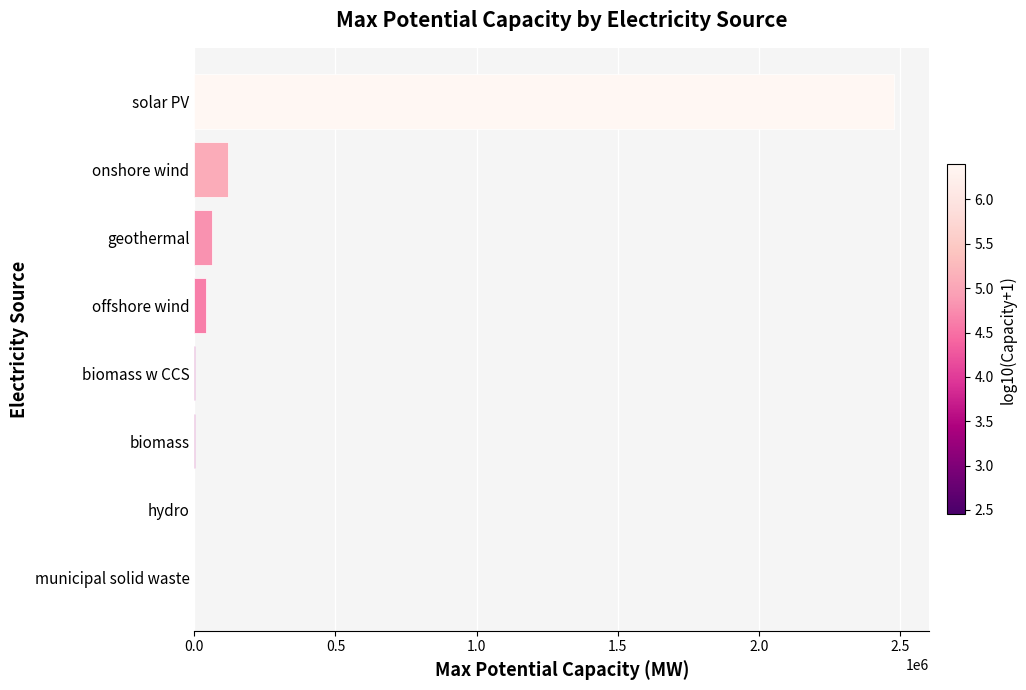

What is the maximum value shown in the chart?

2480000.0